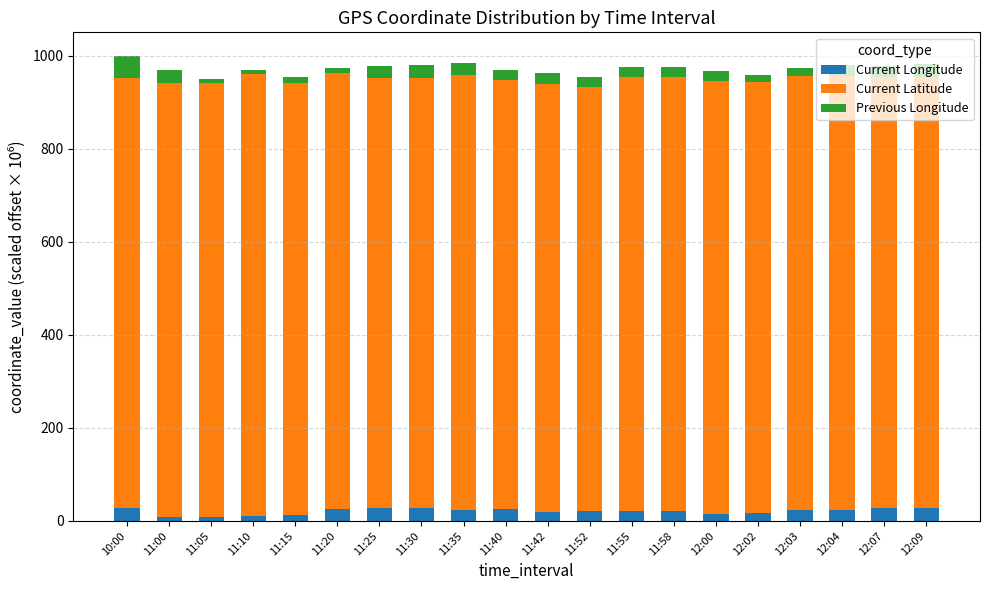

How many bars are there in total?

20